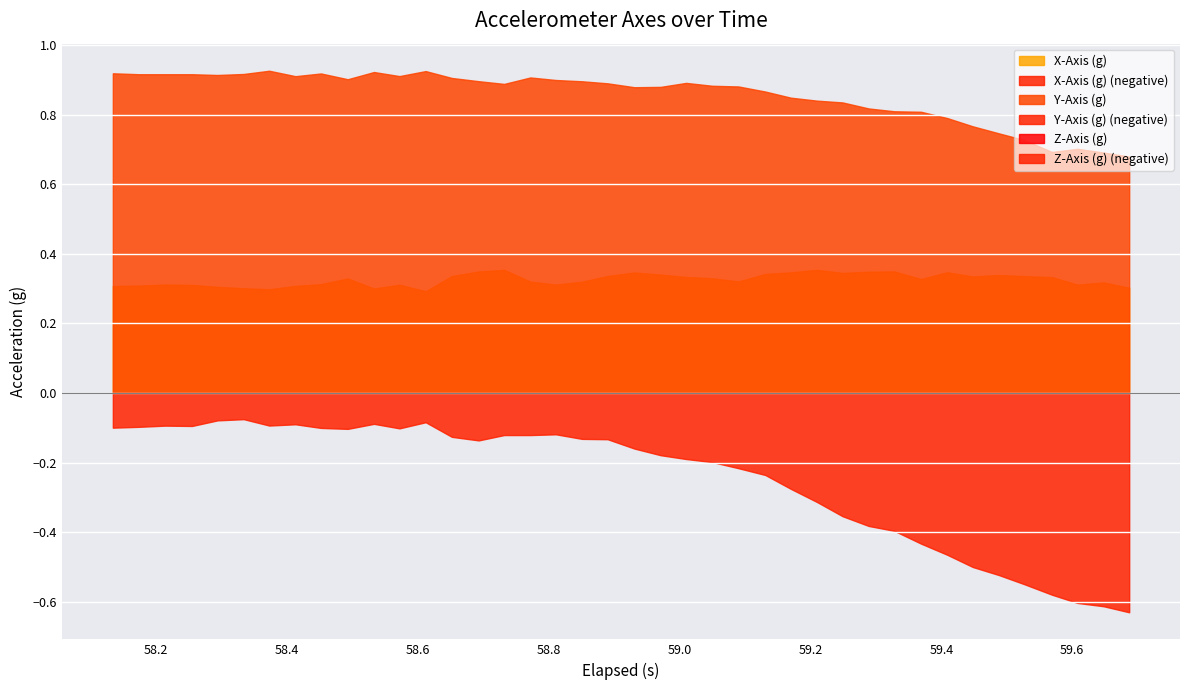

Count the Y-Axis (g) values in the range 0 to 1.

40